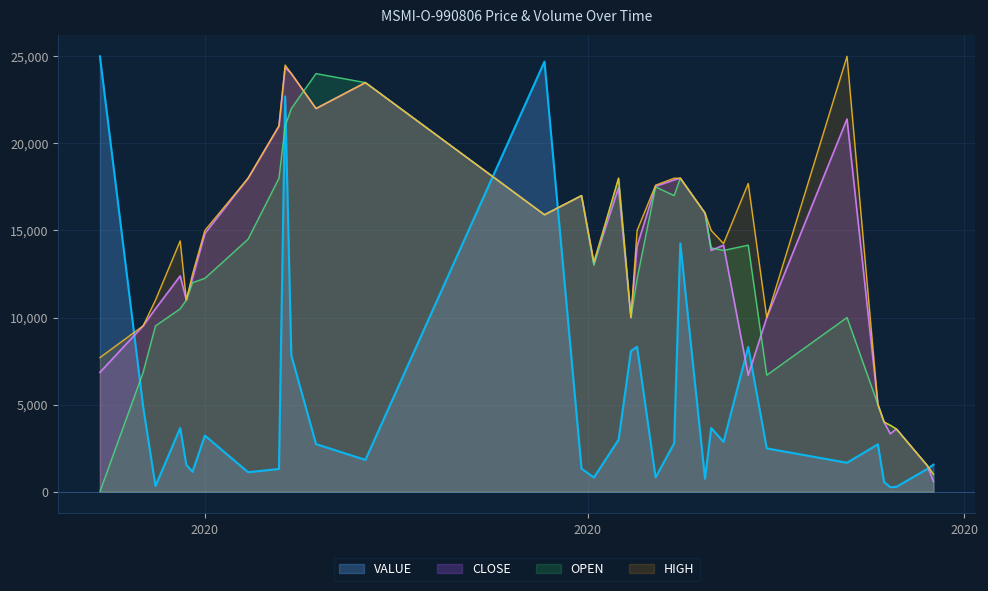

Does the chart display data point markers on the line(s)?

No